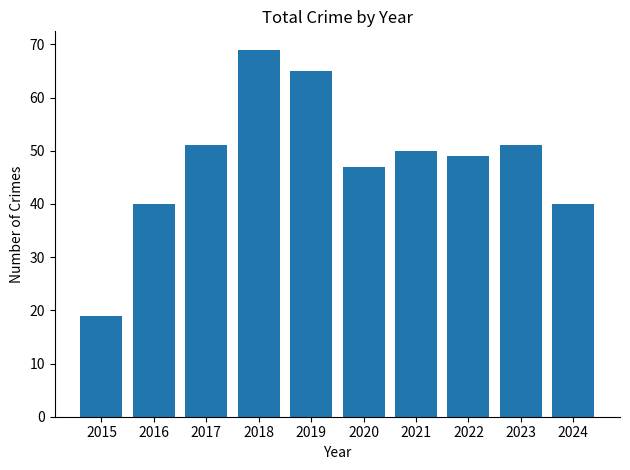

What is the ratio of the value at 2024 to the value at 2016?

1.0